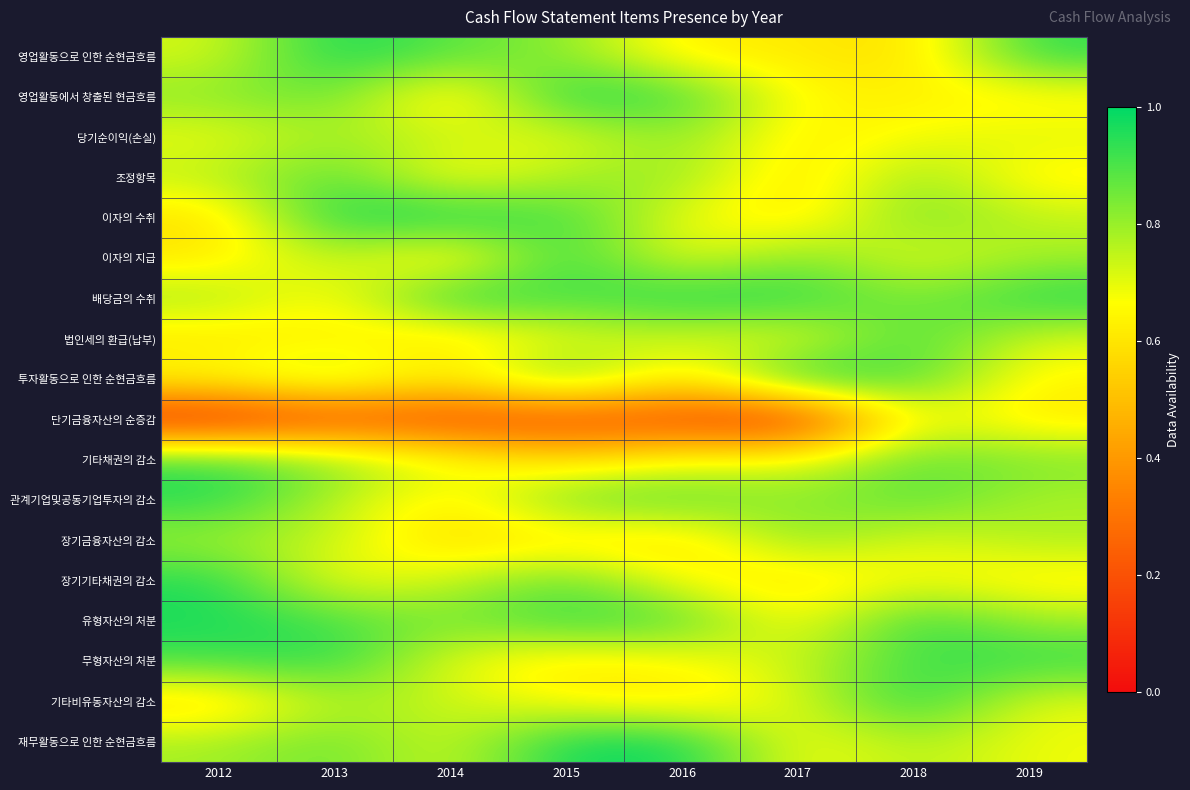

Reading left to right, extract all data points from this chart.

영업활동으로 인한 순현금흐름: 2012=0.7	2013=1.0	2014=0.9	2015=0.8	2016=0.6	2017=0.6	2018=0.6	2019=0.9
영업활동에서 창출된 현금흐름: 2012=0.8	2013=0.9	2014=0.6	2015=1.0	2016=0.9	2017=0.6	2018=0.6	2019=0.6
당기순이익(손실): 2012=0.7	2013=0.8	2014=0.7	2015=0.7	2016=0.8	2017=0.6	2018=0.7	2019=0.7
조정항목: 2012=0.8	2013=0.9	2014=0.6	2015=0.8	2016=0.8	2017=0.6	2018=0.8	2019=0.6
이자의 수취: 2012=0.6	2013=1.0	2014=1.0	2015=0.9	2016=0.7	2017=0.6	2018=0.9	2019=0.7
이자의 지급: 2012=0.6	2013=0.8	2014=0.6	2015=1.0	2016=0.7	2017=0.8	2018=0.7	2019=0.8
배당금의 수취: 2012=0.8	2013=0.6	2014=1.0	2015=0.9	2016=1.0	2017=1.0	2018=0.8	2019=1.0
법인세의 환급(납부): 2012=0.6	2013=0.6	2014=0.6	2015=0.7	2016=0.7	2017=0.7	2018=0.9	2019=0.7
투자활동으로 인한 순현금흐름: 2012=0.7	2013=0.8	2014=0.6	2015=0.9	2016=0.6	2017=1.0	2018=0.9	2019=0.6
단기금융자산의 순증감: 2012=0.1	2013=0.2	2014=0.2	2015=0.2	2016=0.2	2017=0.1	2018=0.7	2019=0.6
기타채권의 감소: 2012=0.9	2013=0.8	2014=0.7	2015=0.6	2016=0.7	2017=0.7	2018=0.9	2019=0.8
관계기업및공동기업투자의 감소: 2012=0.9	2013=0.8	2014=0.6	2015=0.9	2016=0.9	2017=0.8	2018=0.9	2019=0.8
장기금융자산의 감소: 2012=0.8	2013=0.7	2014=0.6	2015=0.6	2016=0.6	2017=0.8	2018=0.7	2019=0.8
장기기타채권의 감소: 2012=1.0	2013=0.7	2014=0.7	2015=0.9	2016=0.7	2017=0.6	2018=0.7	2019=0.6
유형자산의 처분: 2012=1.0	2013=0.9	2014=0.8	2015=0.9	2016=0.9	2017=0.6	2018=1.0	2019=0.8
무형자산의 처분: 2012=0.9	2013=1.0	2014=0.7	2015=0.6	2016=0.7	2017=0.7	2018=0.9	2019=0.9
기타비유동자산의 감소: 2012=0.6	2013=0.8	2014=0.7	2015=0.6	2016=0.6	2017=0.7	2018=1.0	2019=0.7
재무활동으로 인한 순현금흐름: 2012=0.8	2013=0.9	2014=0.7	2015=1.0	2016=1.0	2017=0.7	2018=0.8	2019=0.7